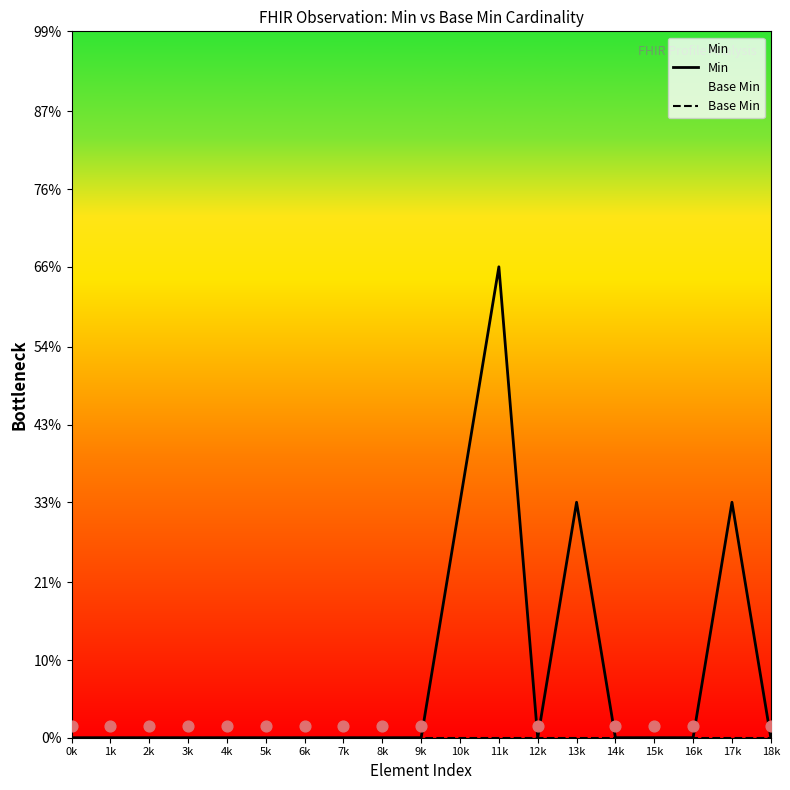

At which category is the sum across all series the highest?

11k